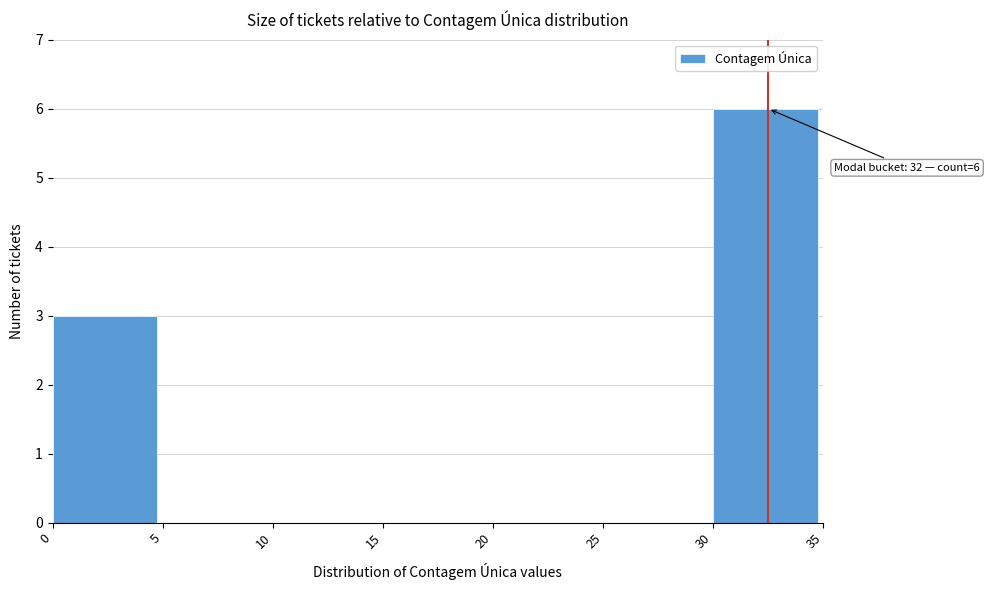

Over which range of the x-axis is the bar tallest?

30 to 35